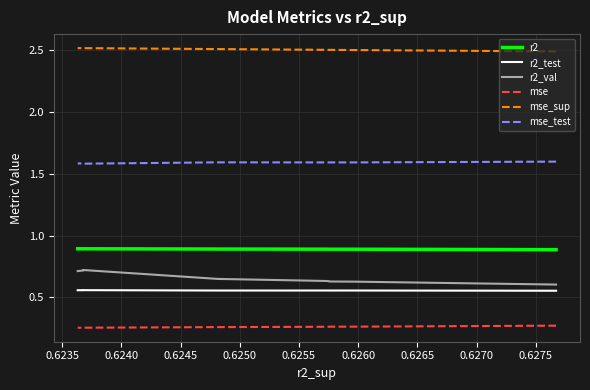

What is the difference between the highest and lowest values at 0.6250?

2.2